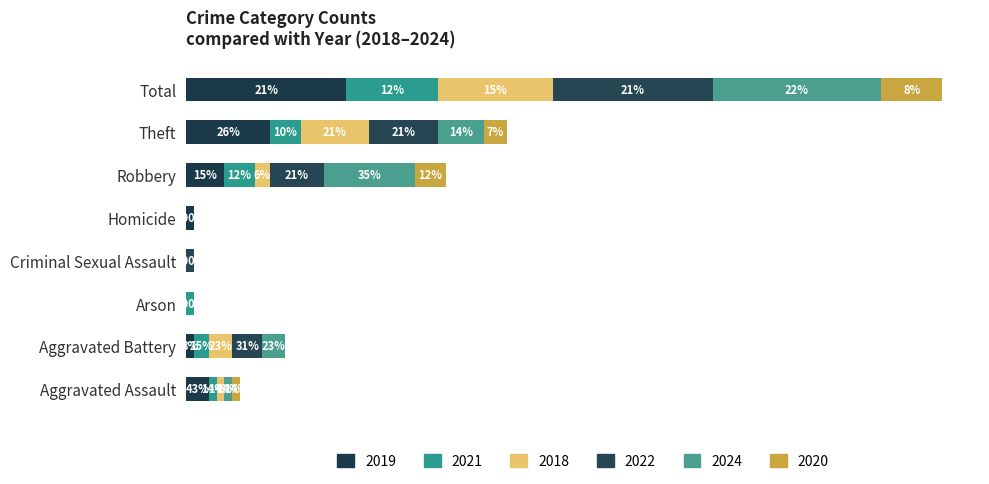

How many distinct data groups are displayed?

6